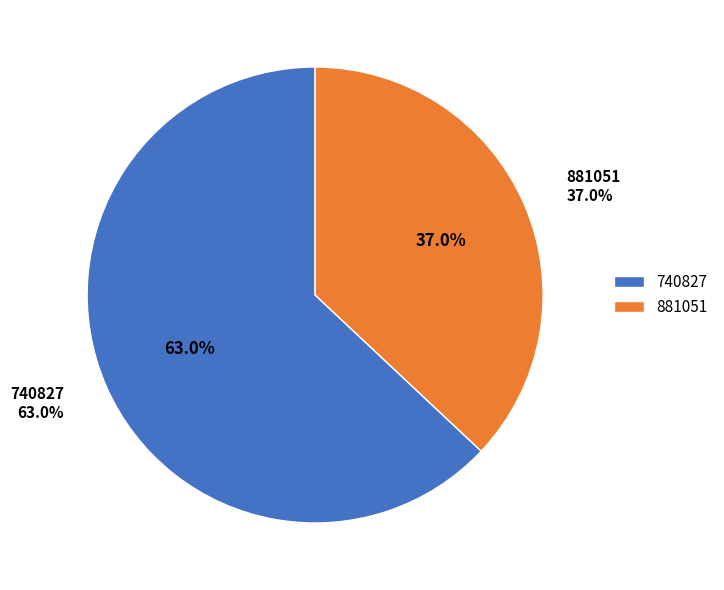

What is the change in value from 740827 to 881051?

-35665